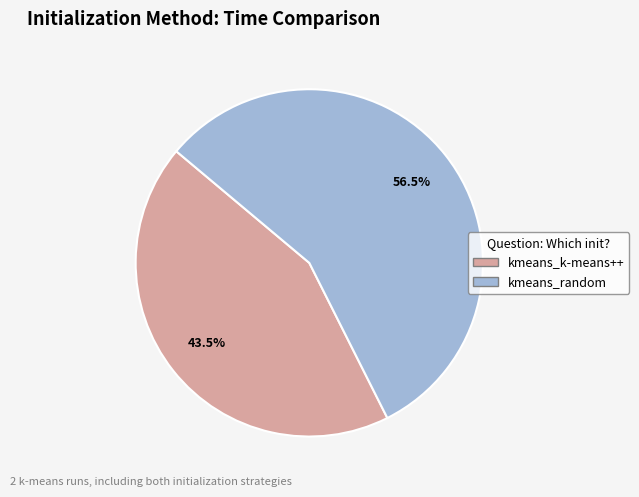

What is the majority slice?

kmeans_random